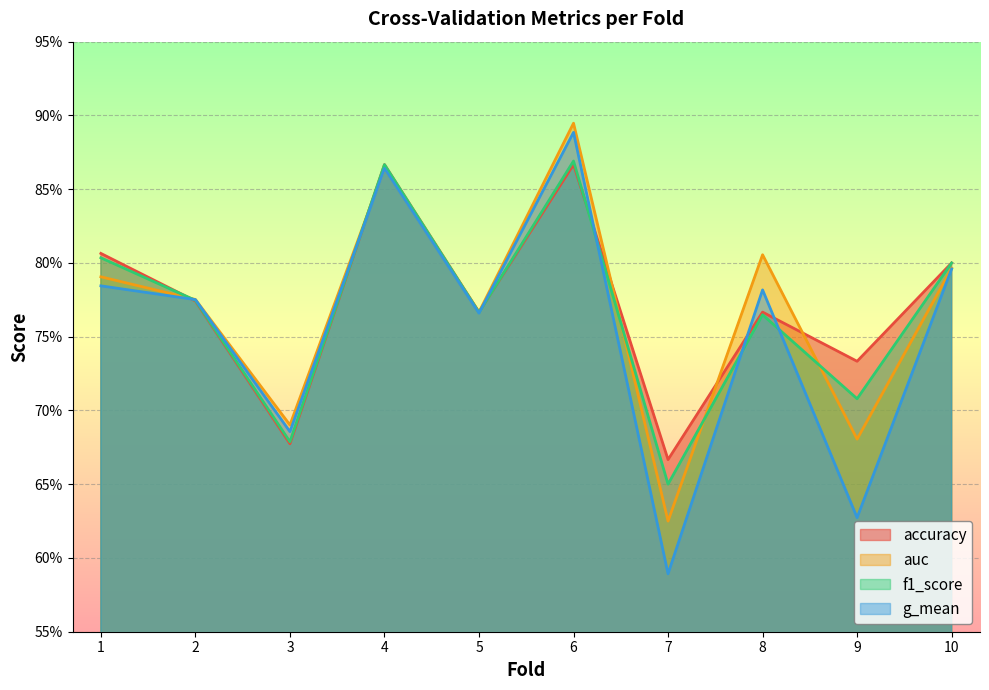

Read the f1_score value at 5.

0.8